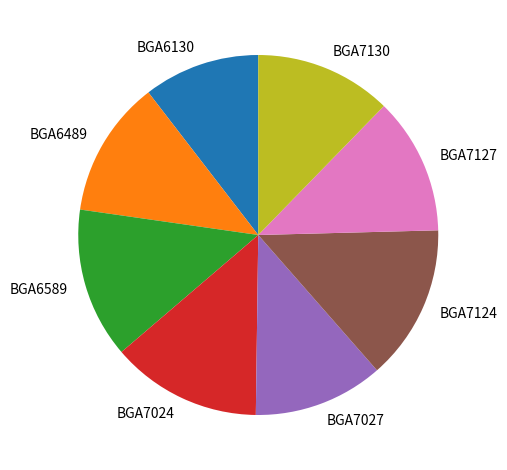

Is it true that BGA6489 is 12% of the pie?

True